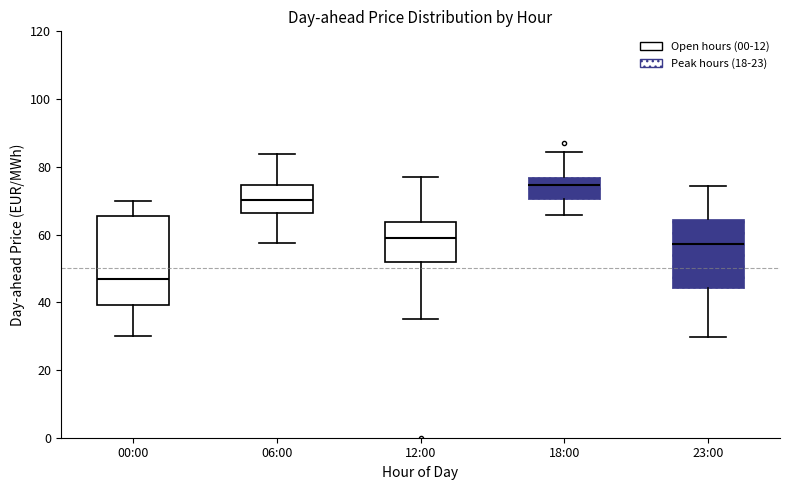

Which box is the tallest, from its lower edge to its upper edge?

00:00